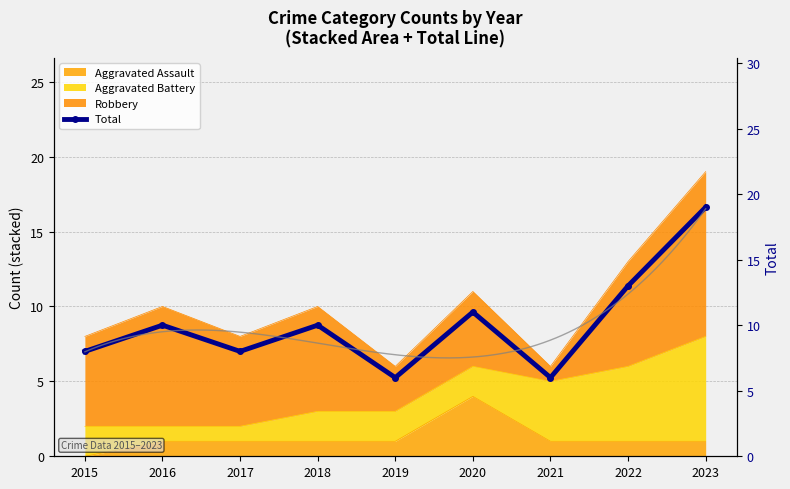

What is the minimum value shown in the chart?

6